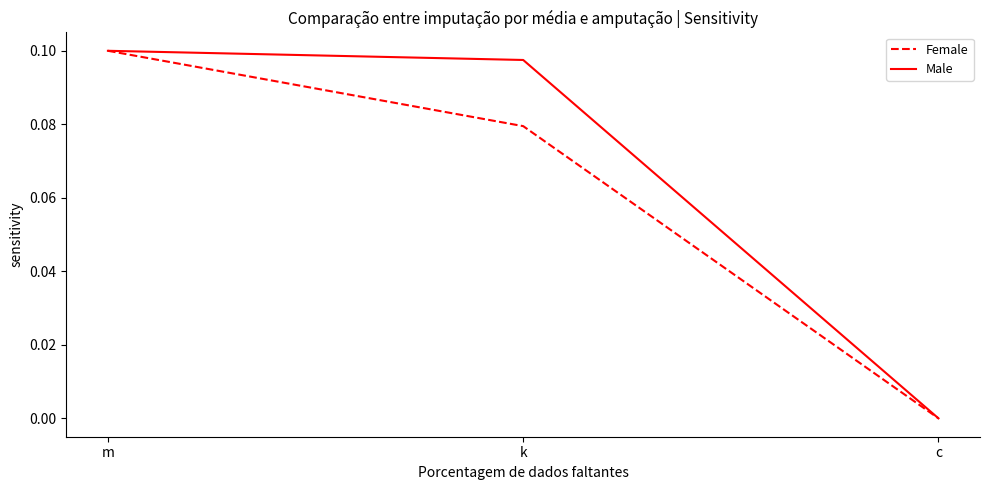

List the series in order of their overall mean, lowest first.

Female, Male